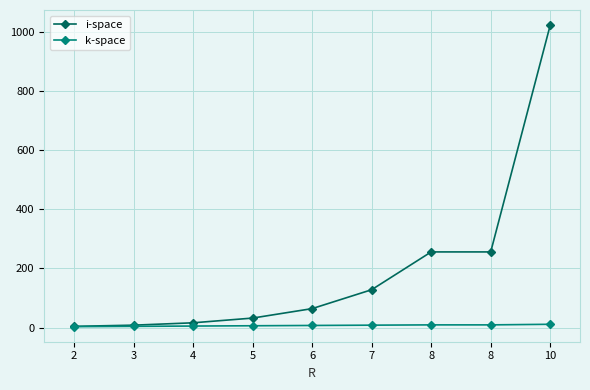

What are all the series names shown in the legend?

i-space, k-space